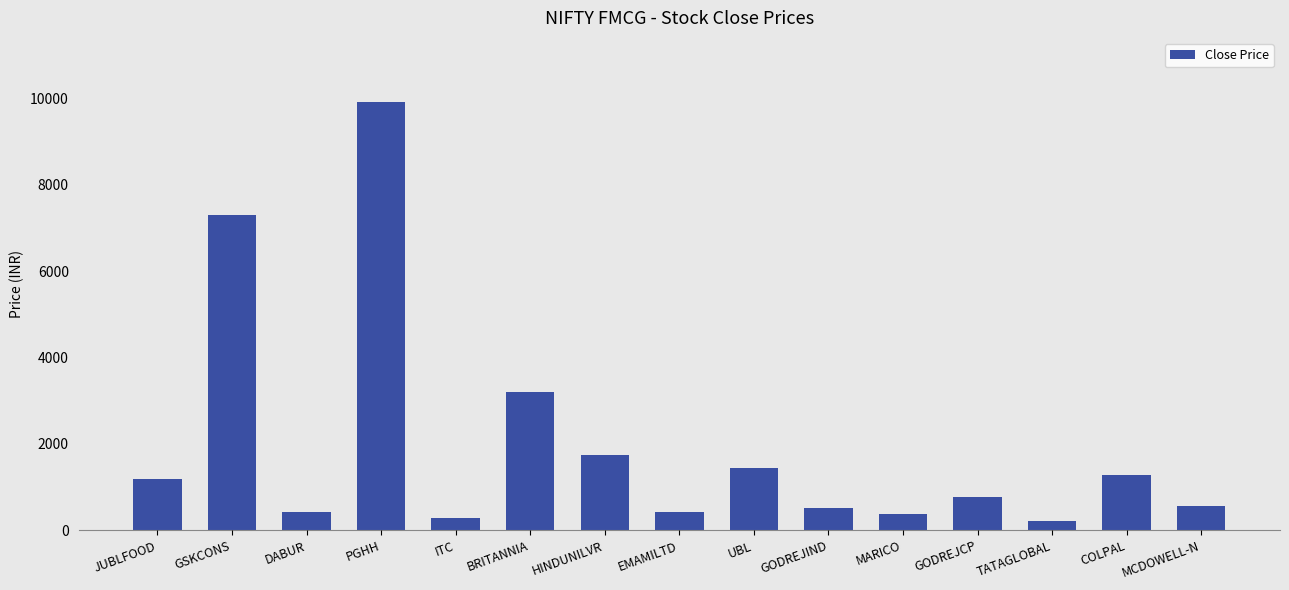

What is the sum of all values?

29666.4